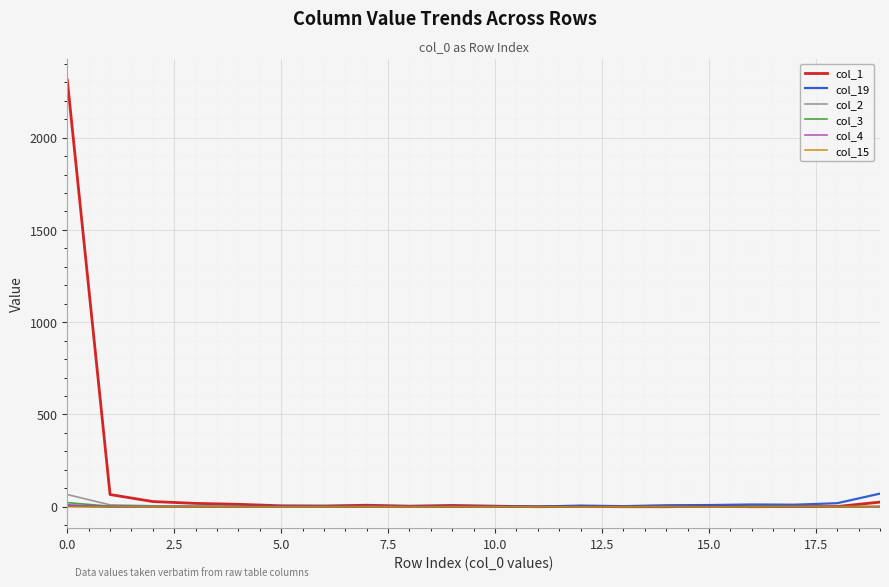

Which series has the widest spread of values?

col_1